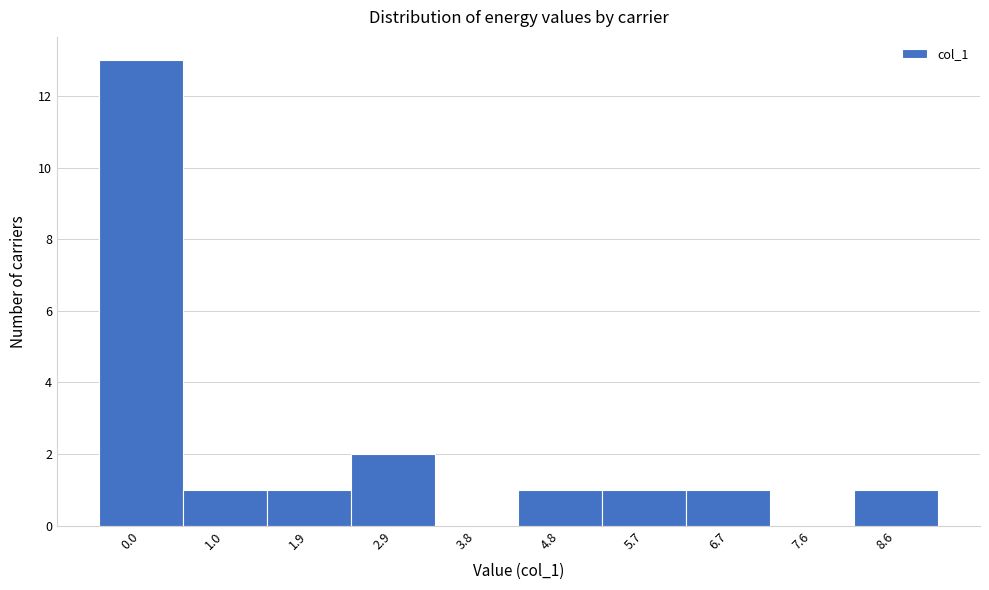

Reading left to right, what are all the values shown in this chart?

0.0=13	1.0=1	1.9=1	2.9=2	3.8=0	4.8=1	5.7=1	6.7=1	7.6=0	8.6=1